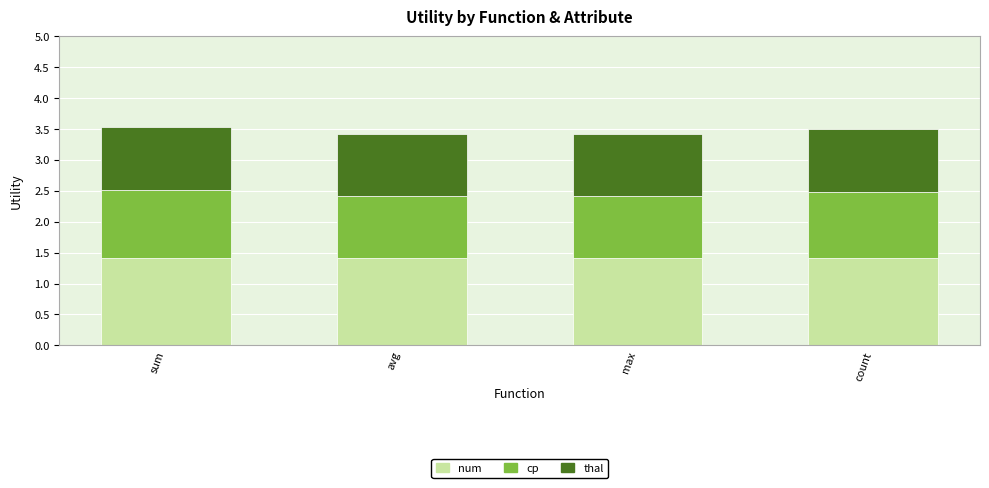

True or false: num has a value of 1.4 at count.

True